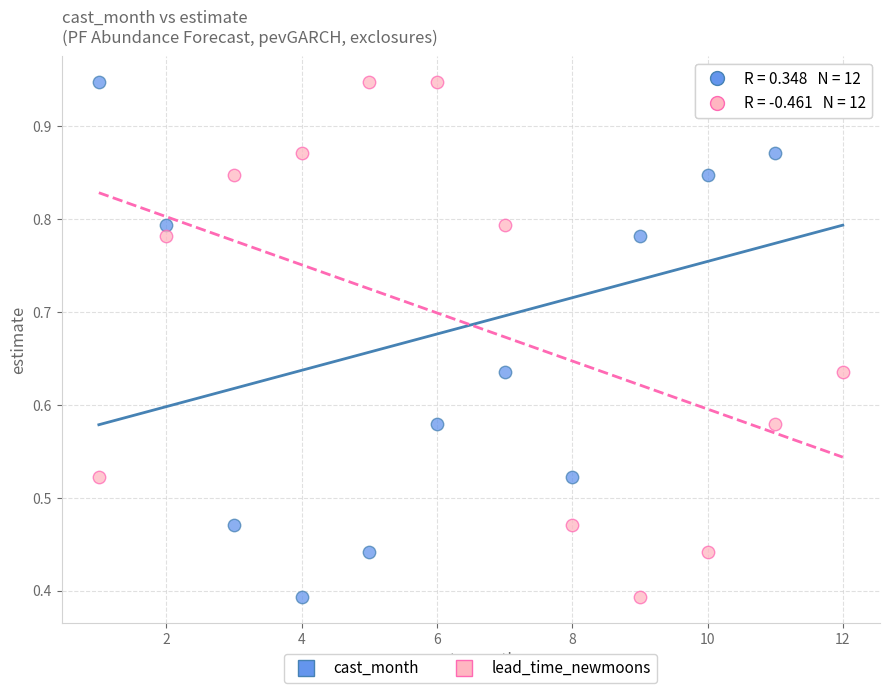

What are all the series names shown in the legend?

cast_month, lead_time_newmoons